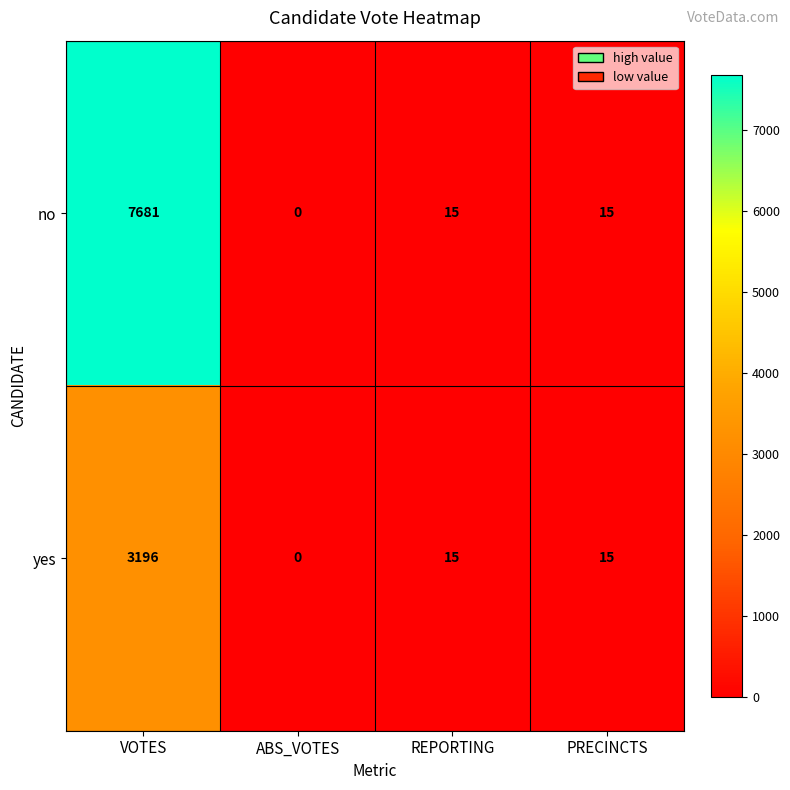

What is the greatest value displayed?

7681